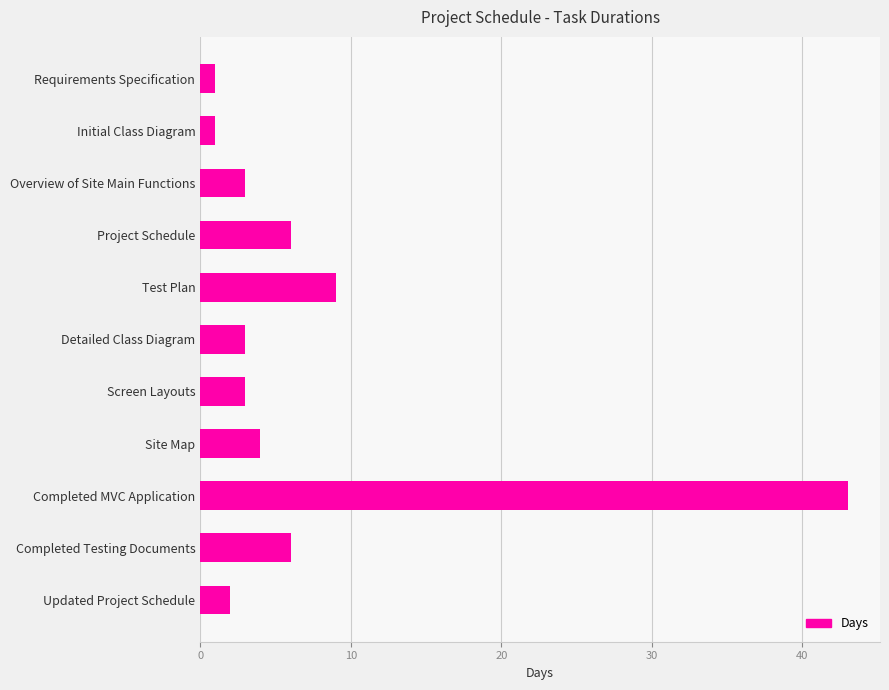

Does the chart contain any negative values?

No